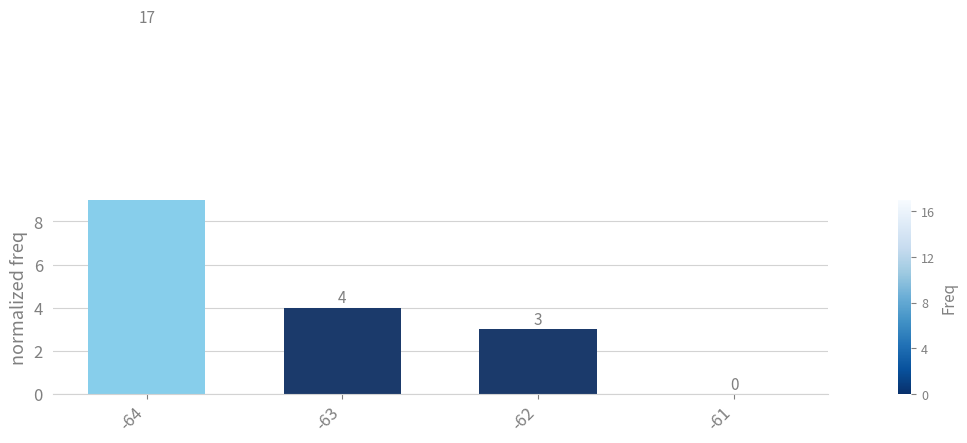

What is the value of the 1st bar from the left?

17